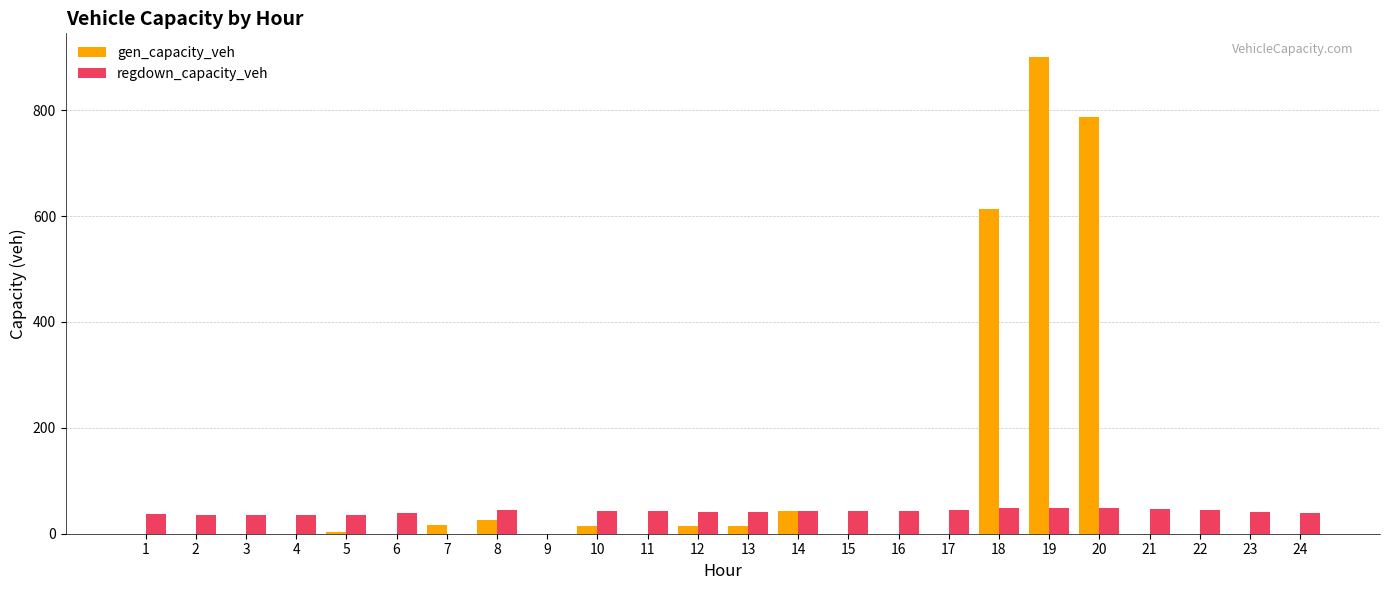

What is the maximum value shown in the chart?

900.0